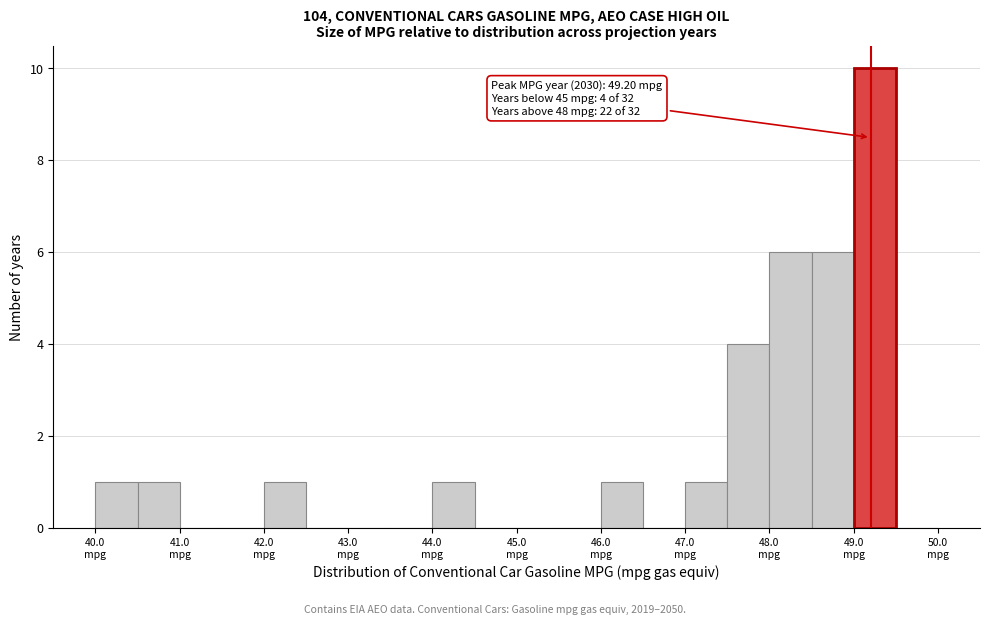

Which range on the x-axis has the tallest bar?

49.0 to 49.5